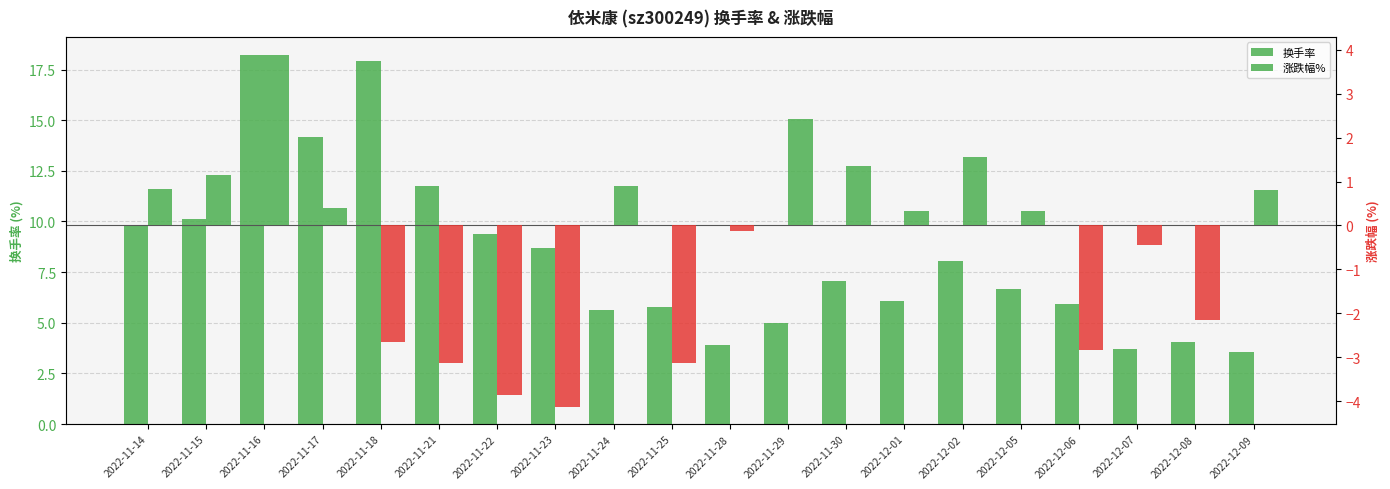

What is the sum of the 涨跌幅% values at 2022-12-06 and 2022-12-02?

-1.3